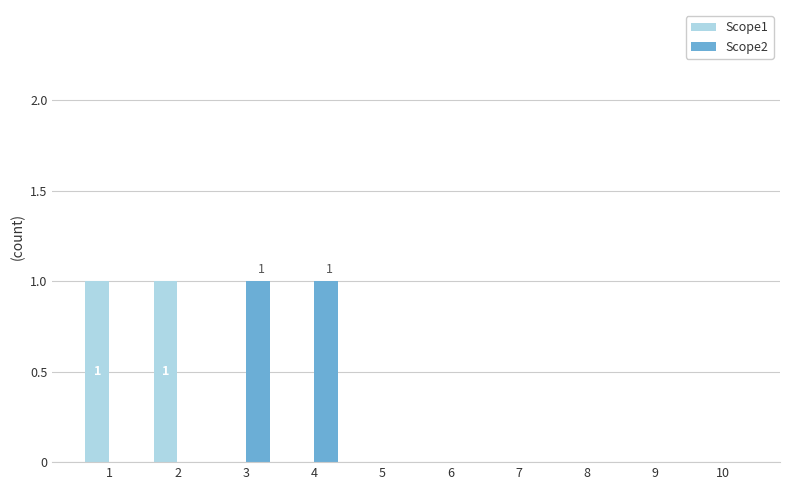

Between 2 and 5, which series saw the biggest shift?

Scope1